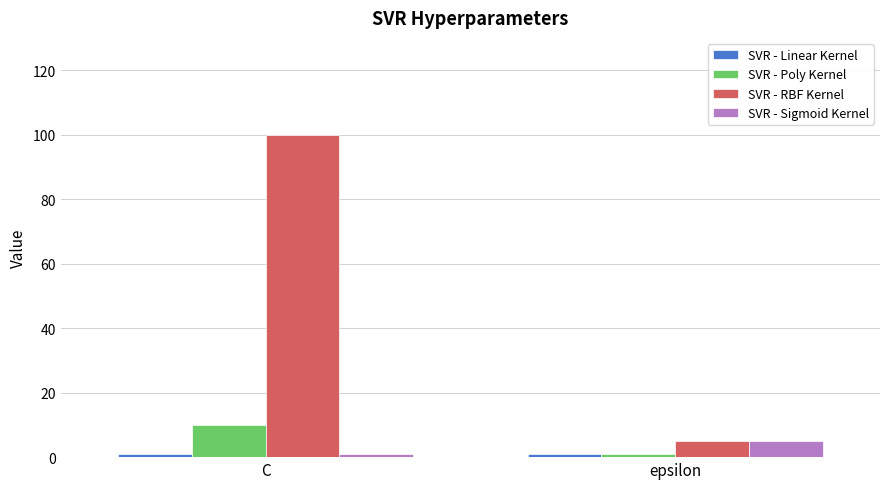

At which label is SVR - RBF Kernel closest to 52?

epsilon